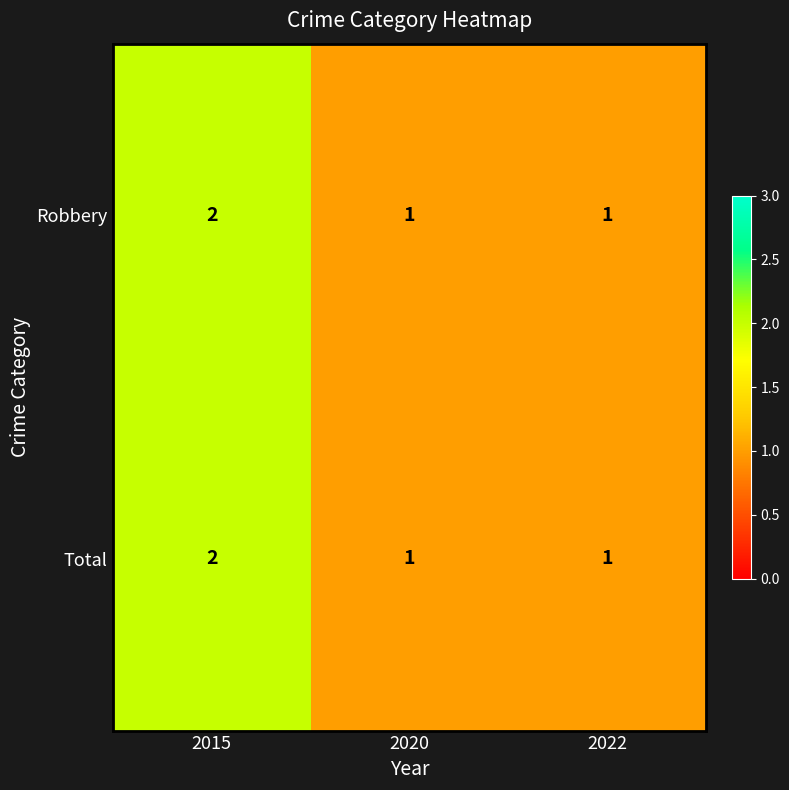

True or false: Robbery has a value of 1 at 2015.

False